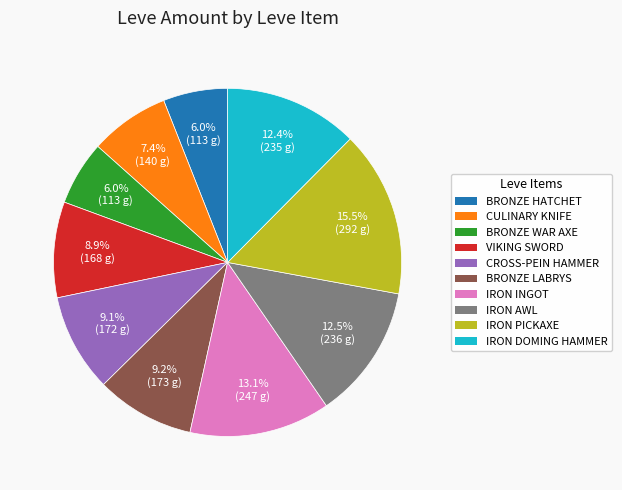

Is there any slice that represents more than half of the pie?

No